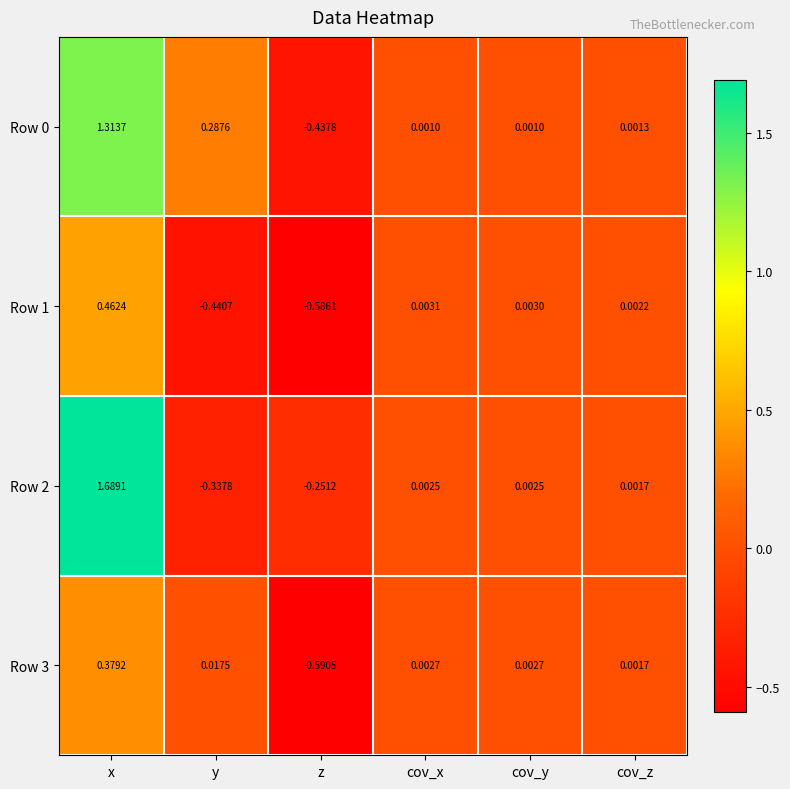

How many negative values does the Row 3 series have?

1